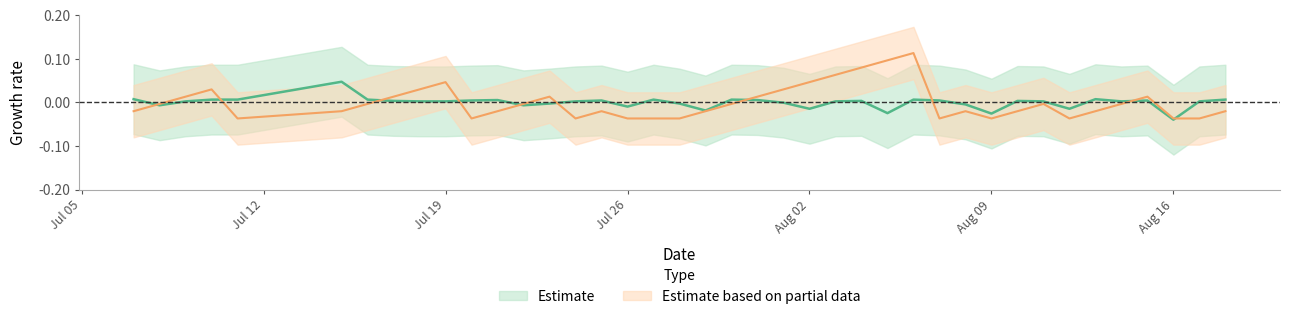

Is the value of batting_avg at 18 greater than the value of streak at 14?

Yes